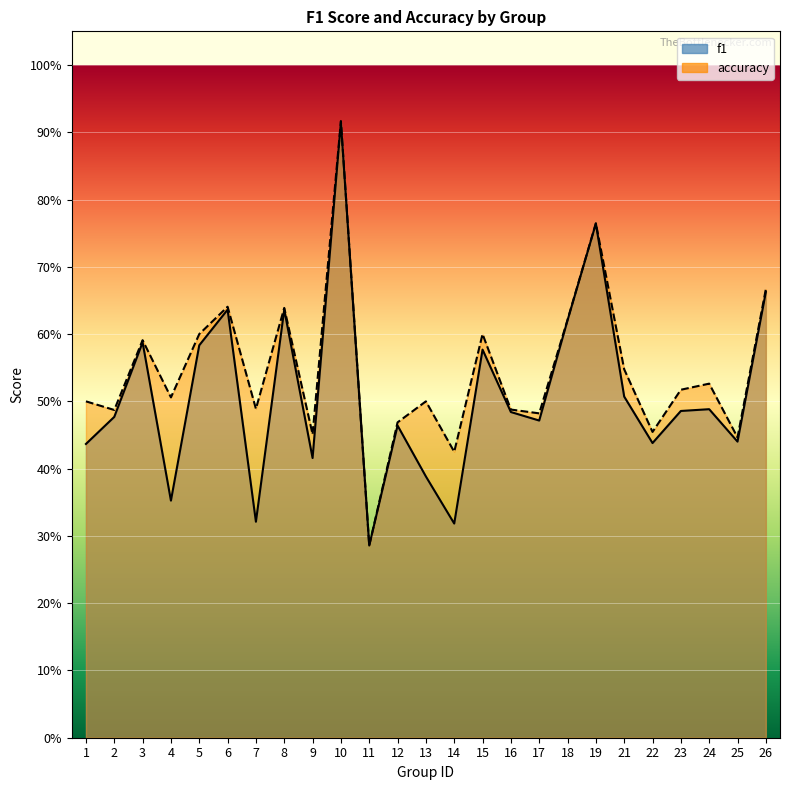

What is the sum of the accuracy values at 19 and 3?

1.4